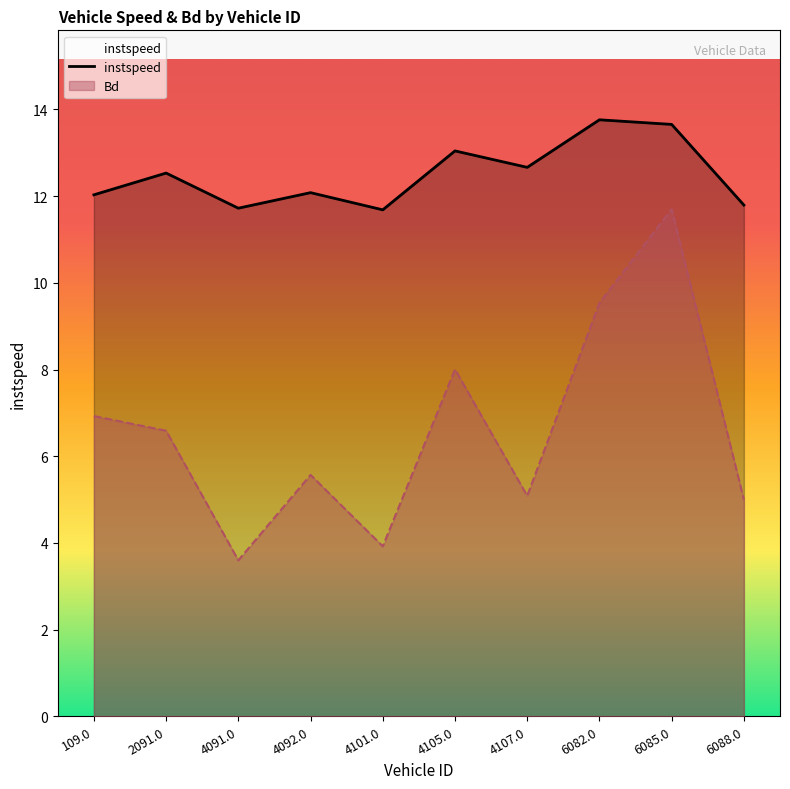

Which category has the highest value across all series?

6082.0